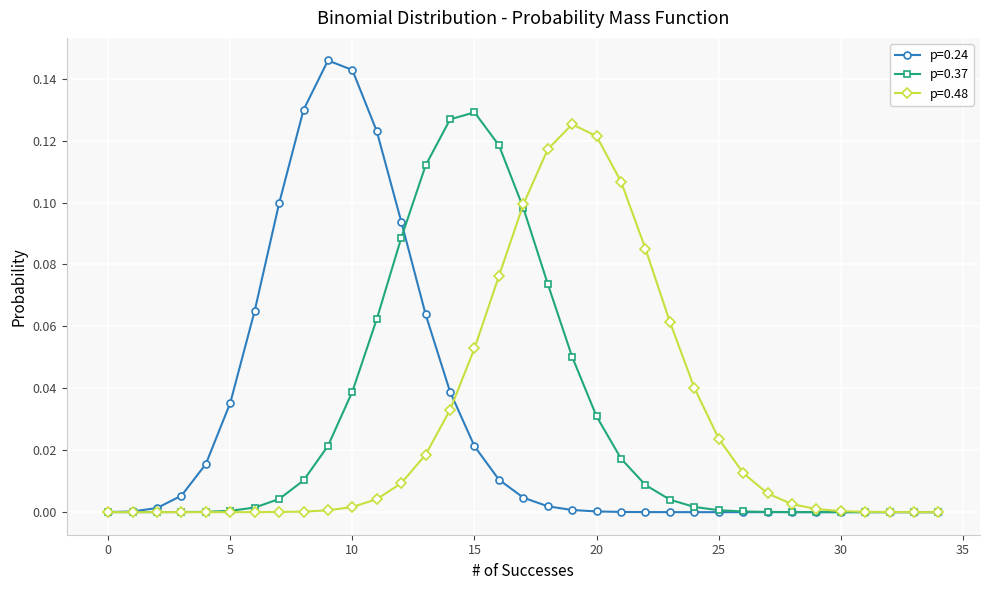

Count the number of data series in this chart.

3